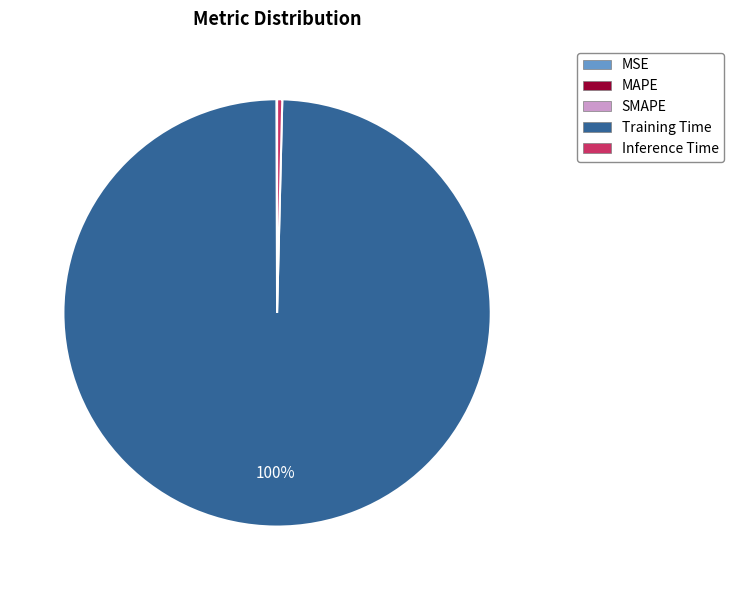

Which category has the biggest portion of the pie?

Training Time